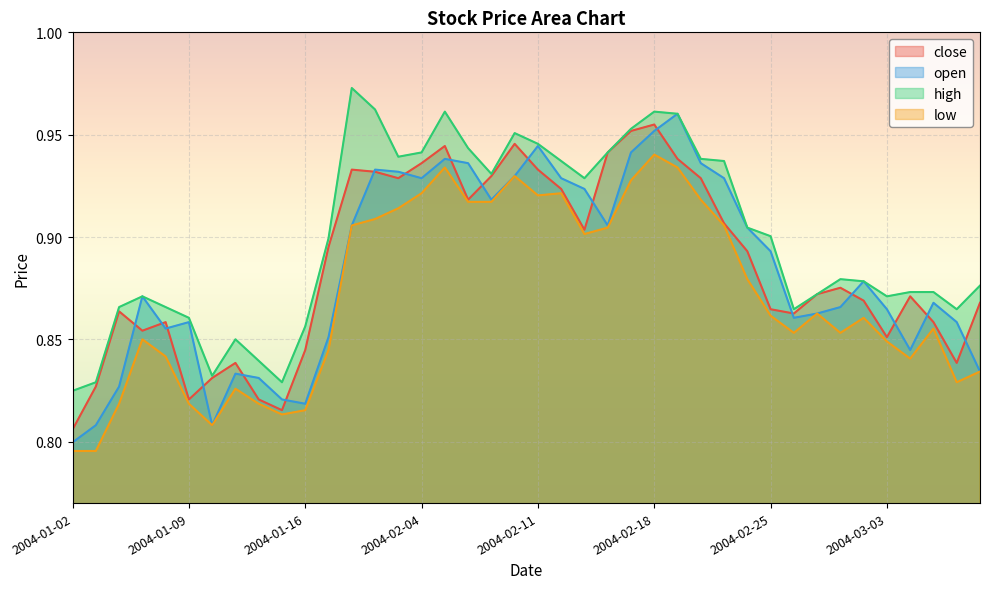

At which category is the sum across all series the highest?

2004-02-18